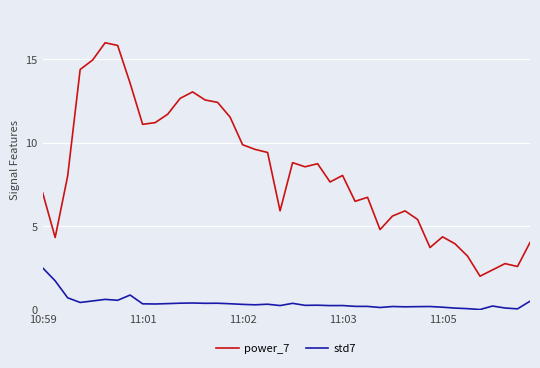

Which series has the widest spread of values?

power_7